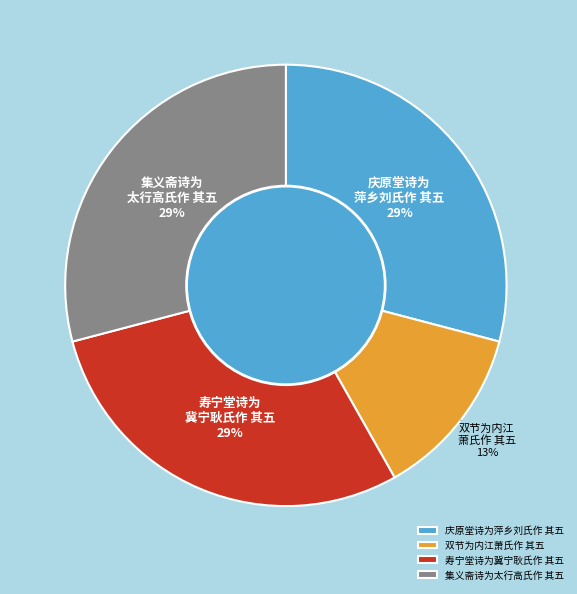

To the nearest percent, what percentage of the pie is 寿宁堂诗为冀宁耿氏作 其五?

29%